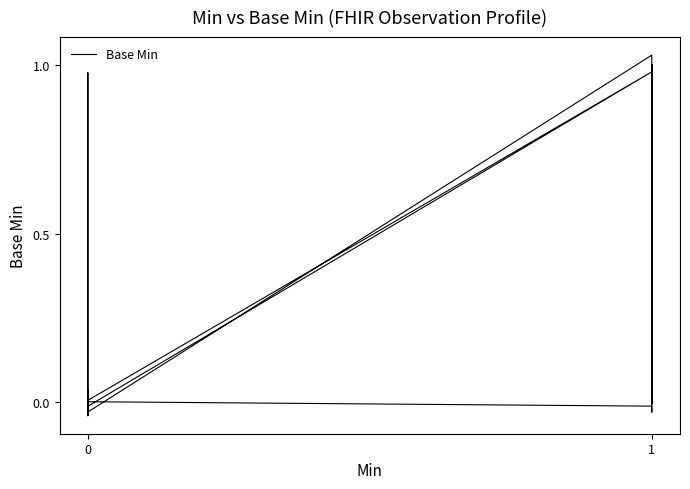

Reading left to right, what are all the values shown in this chart?

0.0	-0.0	0.0	0.0	-0.0	-0.0	0.0	0.0	-0.0	0.0	-0.0	-0.0	0.0	-0.0	-0.0	-0.0	1.0	0.0	-0.0	-0.0	1.0	-0.0	1.0	-0.0	-0.0	0.0	1.0	0.0	-0.0	-0.0	-0.0	0.0	-0.0	-0.0	0.0	-0.0	0.0	-0.0	-0.0